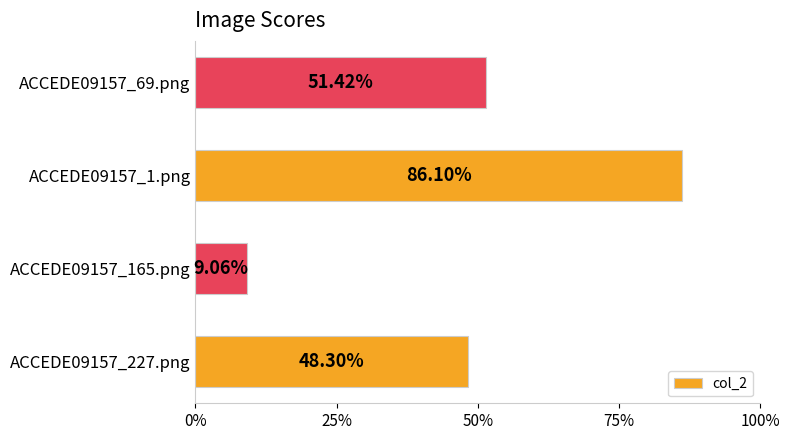

What is the sum of all values?

1.9